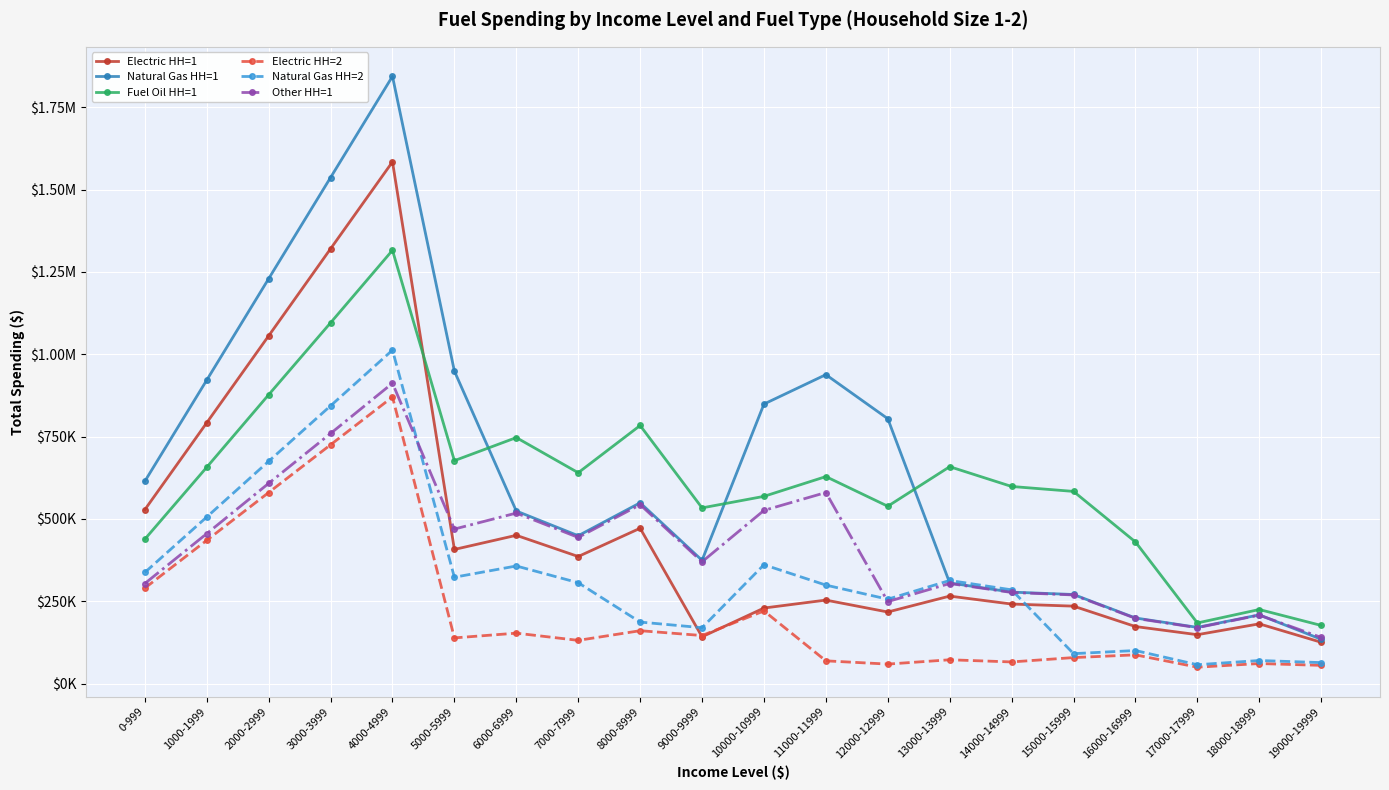

What are all the series names shown in the legend?

Electric HH=1, Natural Gas HH=1, Fuel Oil HH=1, Electric HH=2, Natural Gas HH=2, Other HH=1